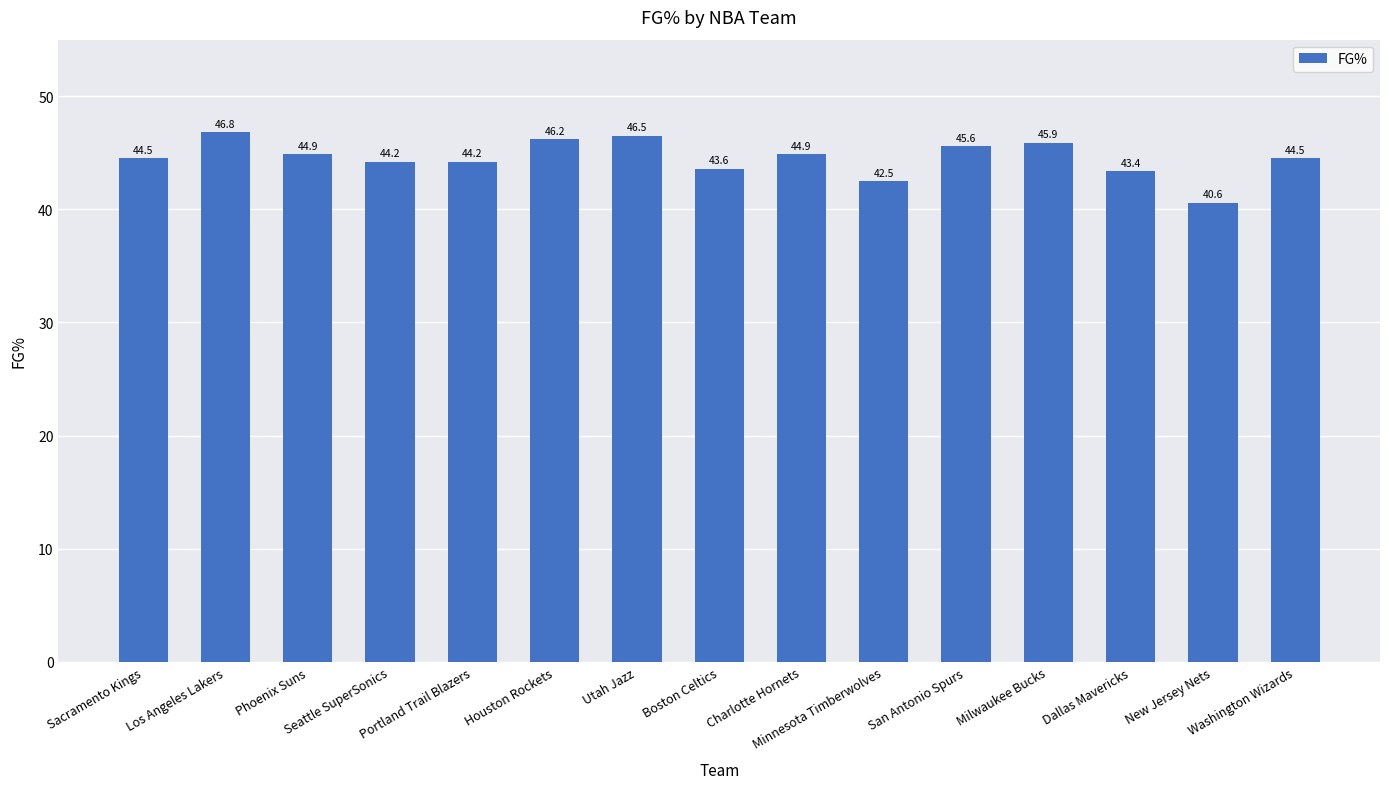

The chart shows a value of 69.5 at Boston Celtics. True or false?

False